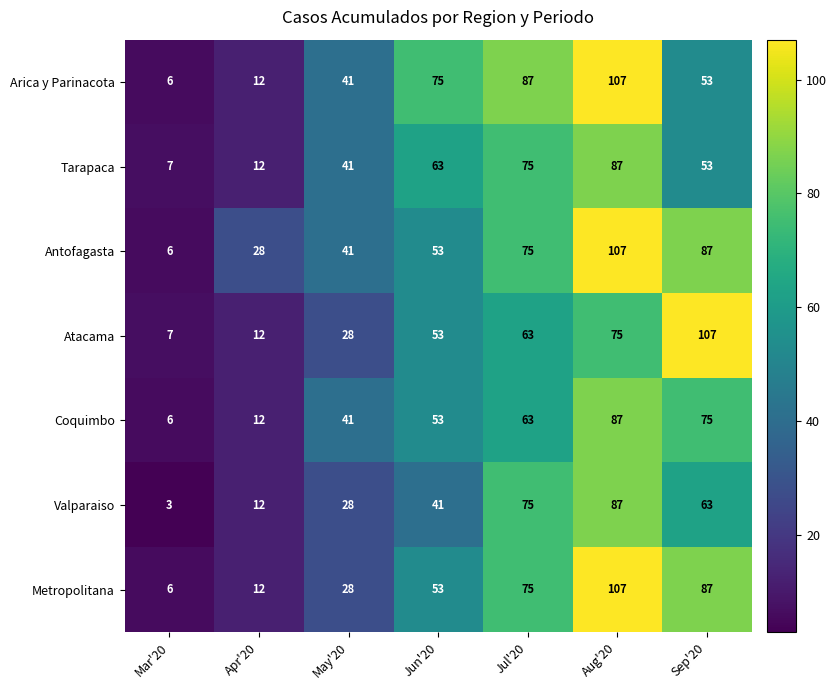

Which category has the lowest value in the Arica y Parinacota series?

Mar'20